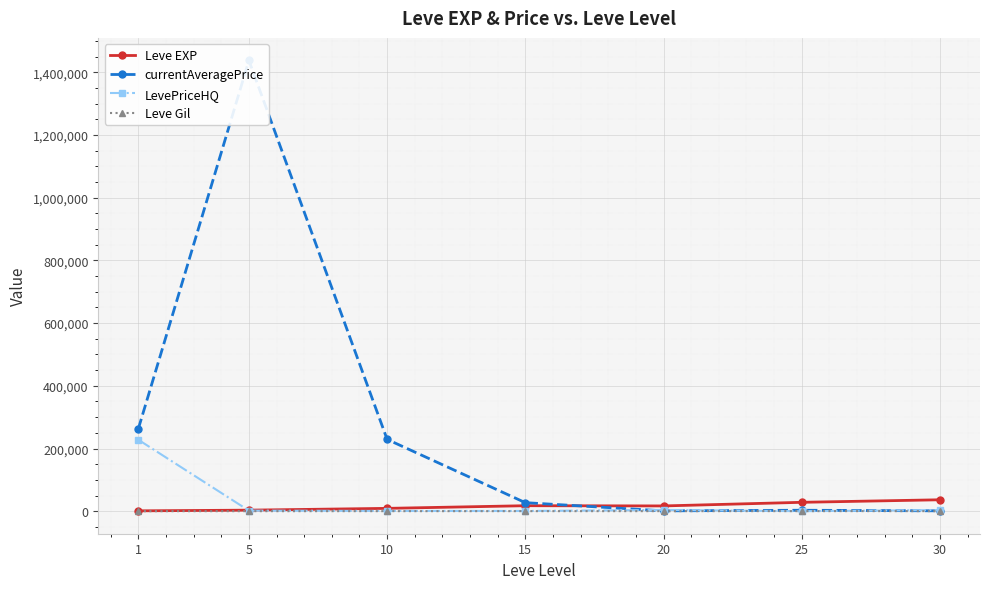

How many categories are shown in the chart?

7